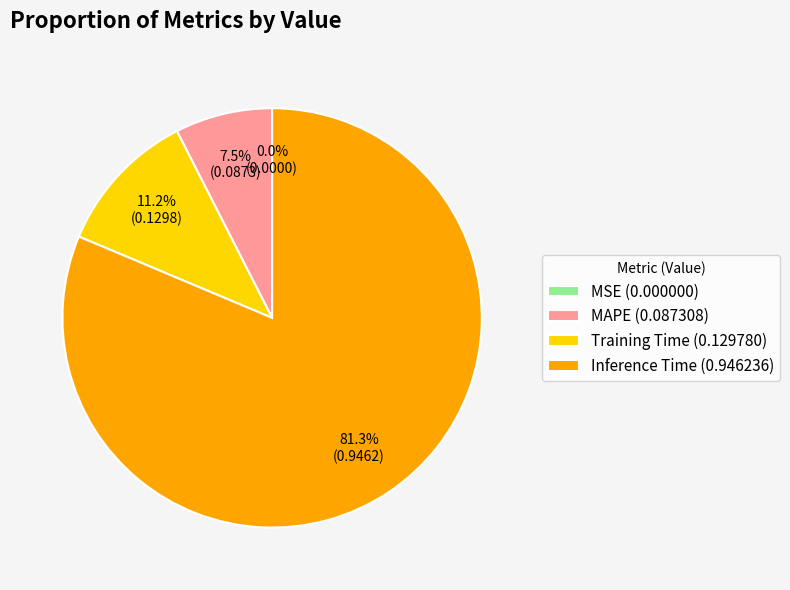

Between Inference Time (0.946236) and Training Time (0.129780), which is larger?

Inference Time (0.946236)